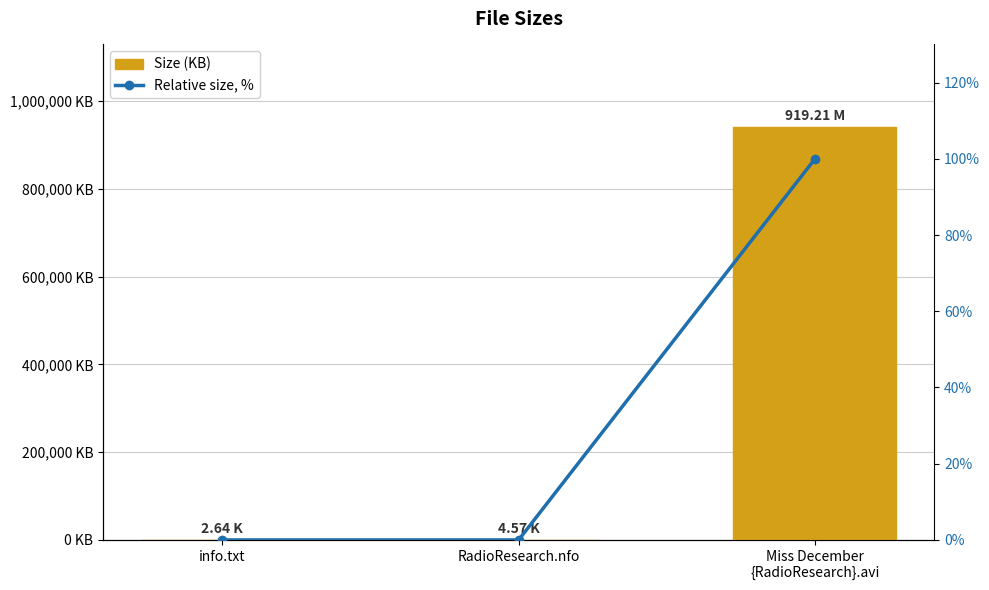

Which label corresponds to the smallest value in the chart?

info.txt